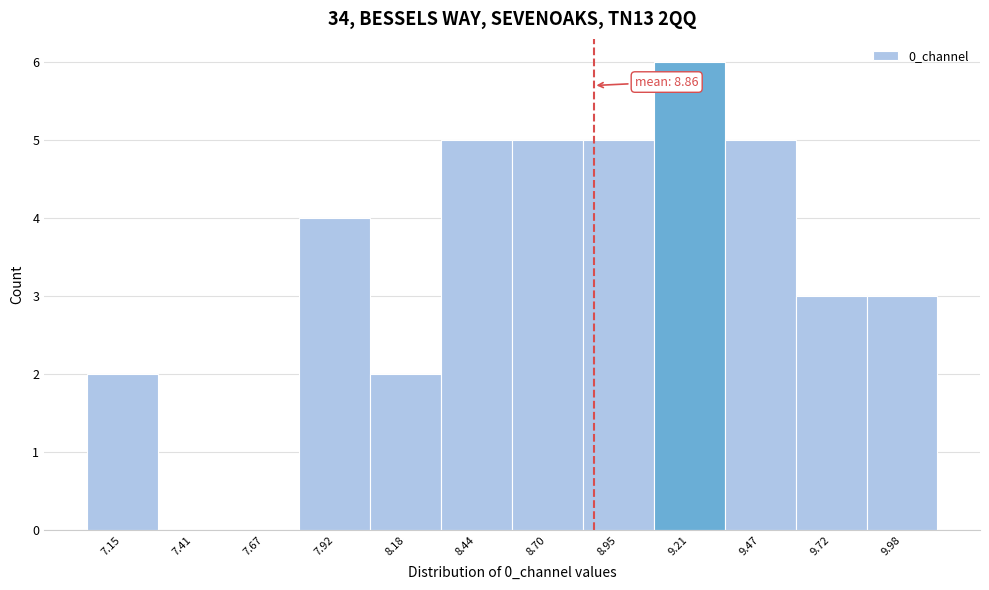

Which range on the x-axis has the tallest bar?

9.10 to 9.35